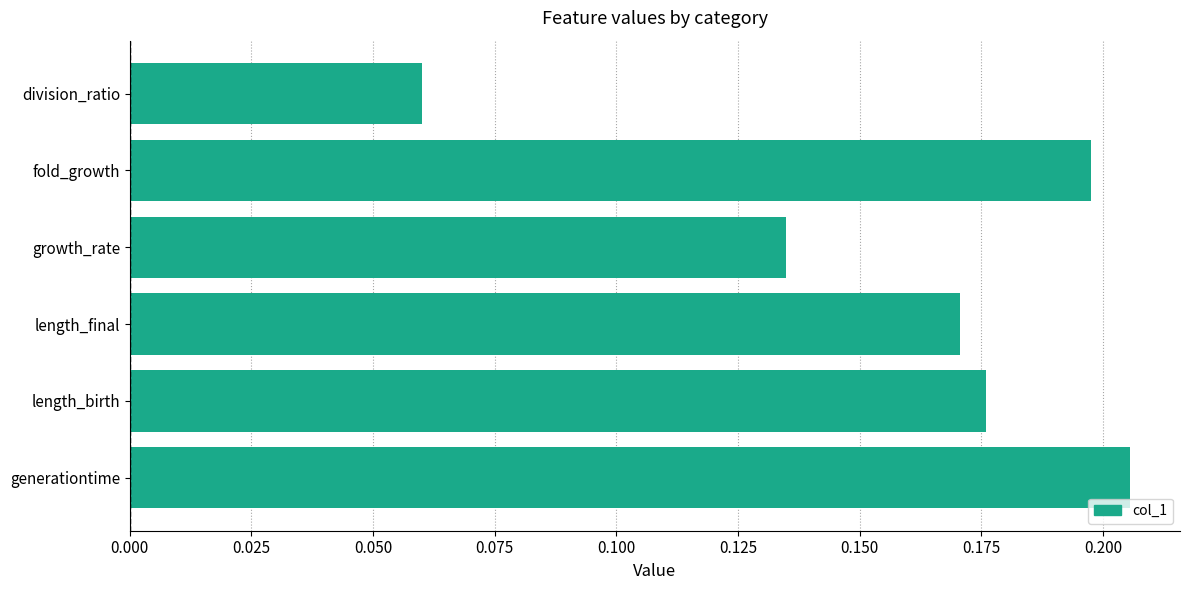

What is the sum of all values?

0.9